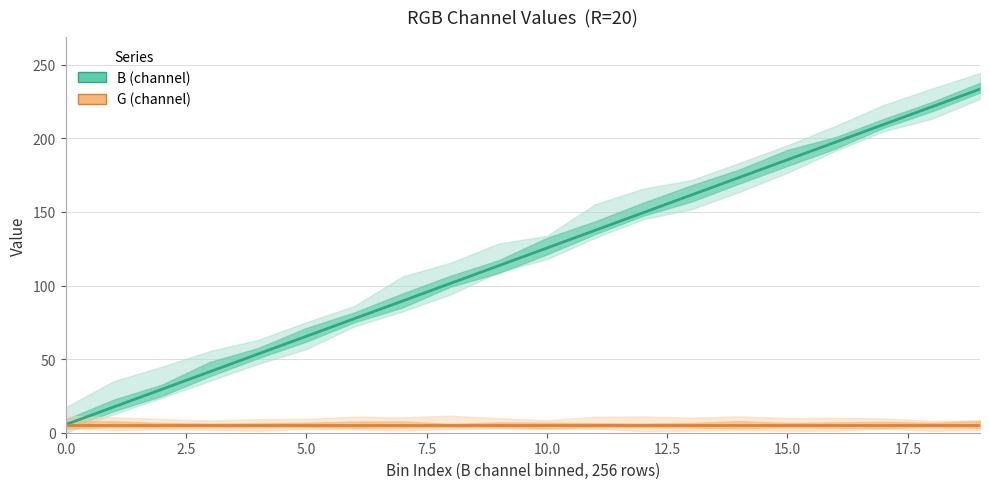

True or false: G has more than 1 interior local peaks.

False